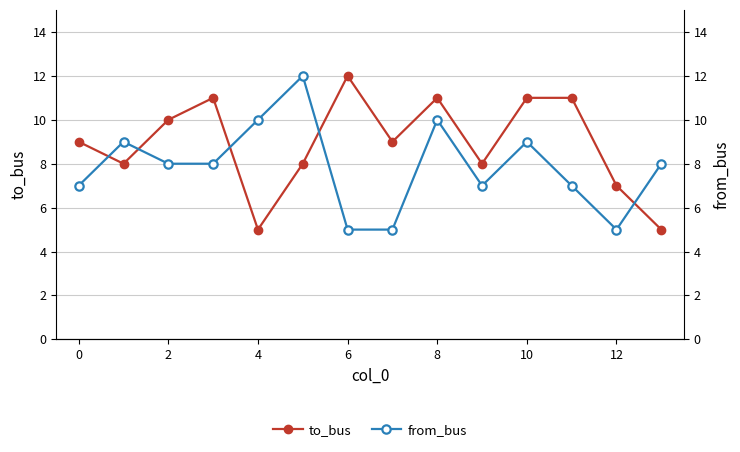

At how many categories does at least one series exceed 6?

14